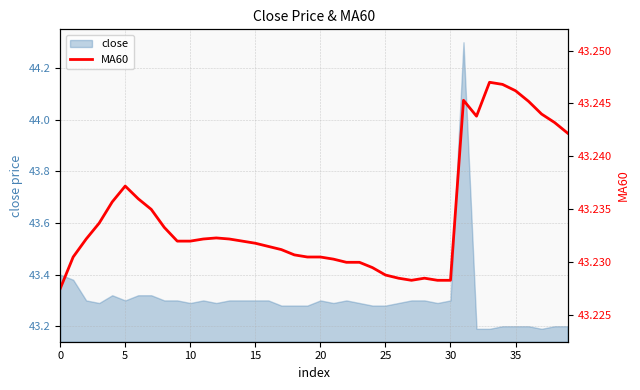

What is the highest value of the close series?

44.3